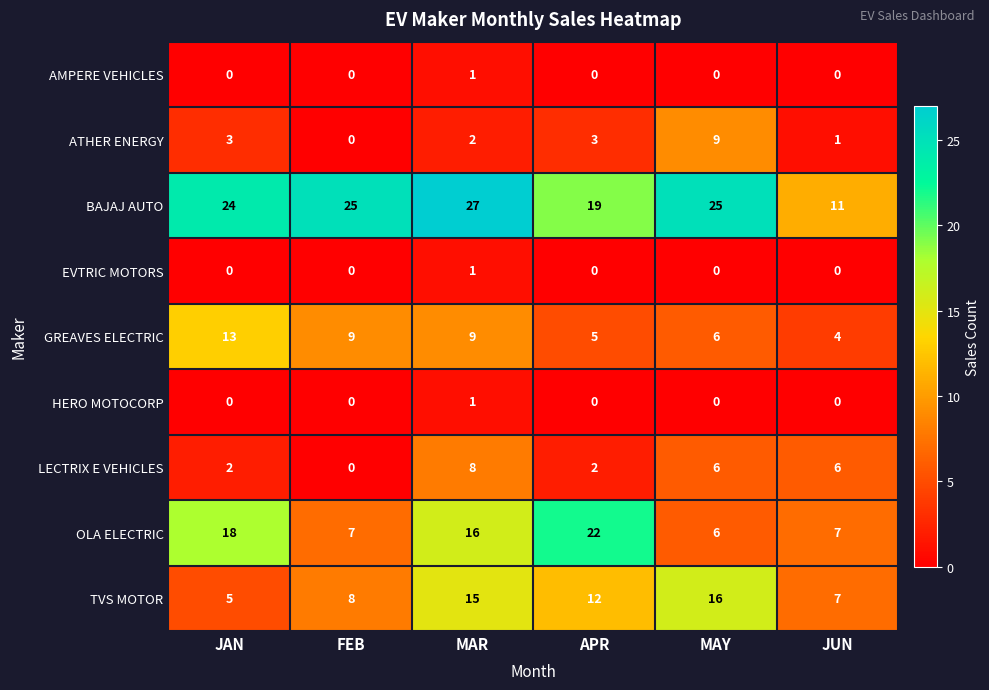

True or false: OLA ELECTRIC has a value of 22 at APR.

True